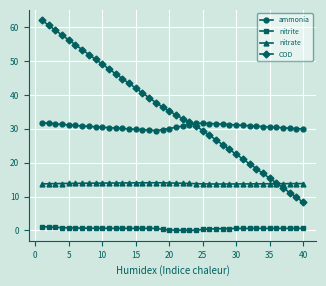

List the series in order of their peak value, highest first.

COD, ammonia, nitrate, nitrite